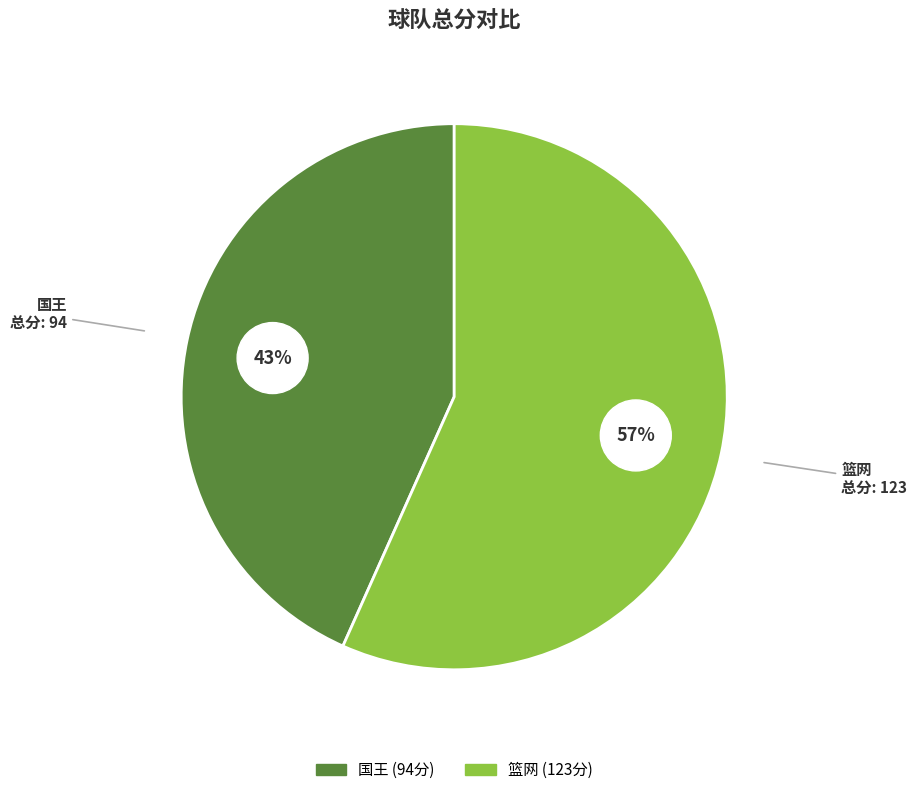

What is the majority slice?

篮网